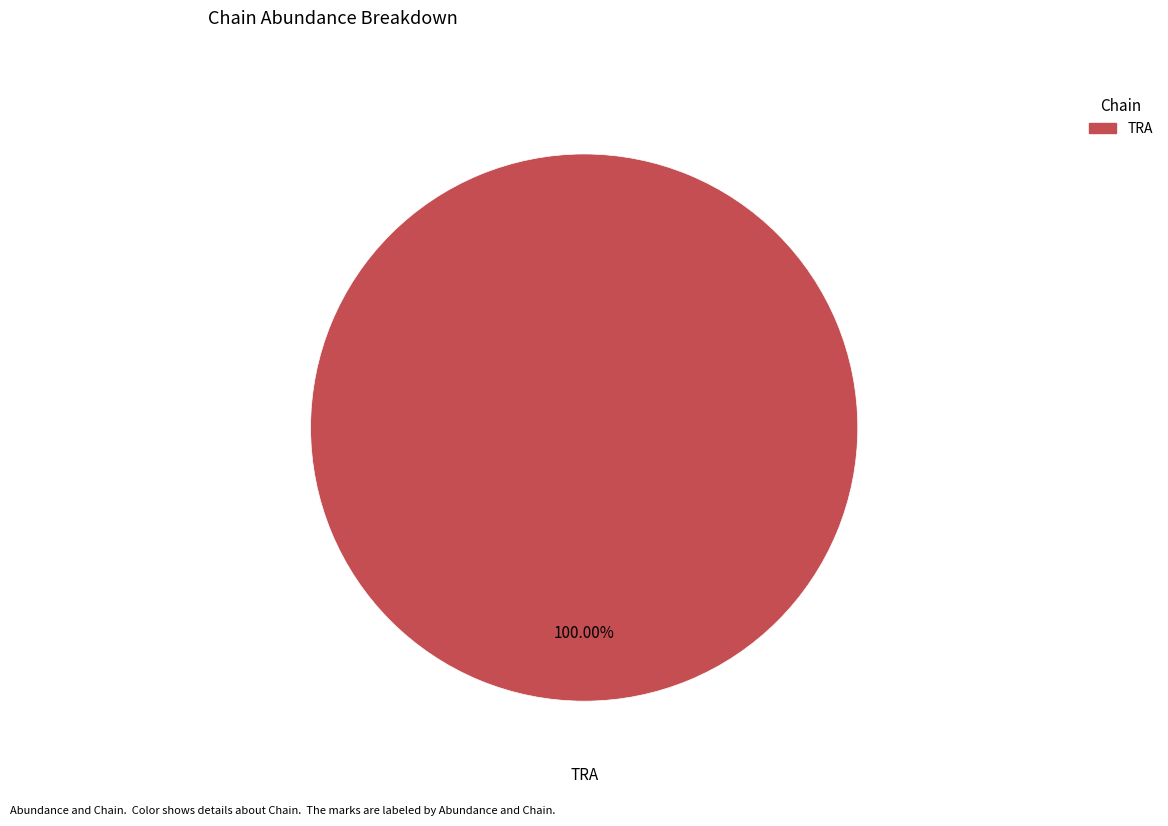

Does any single category account for the majority?

Yes